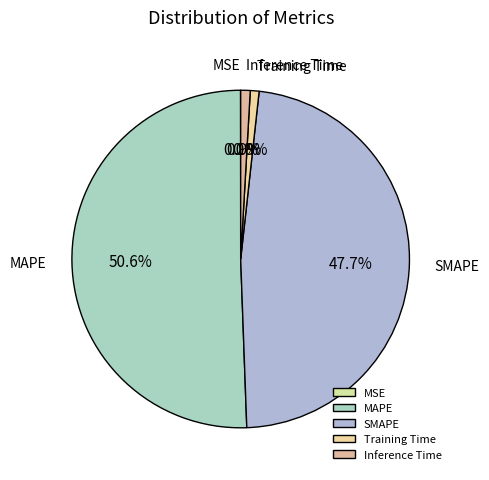

Which has a higher value, Training Time or MAPE?

MAPE